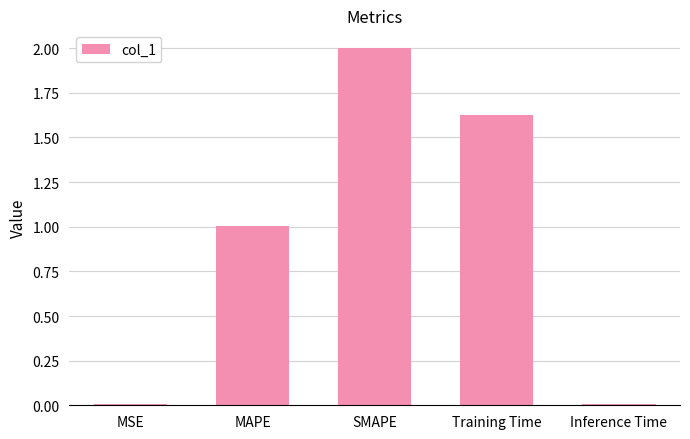

What is the difference between the maximum and minimum values?

2.0